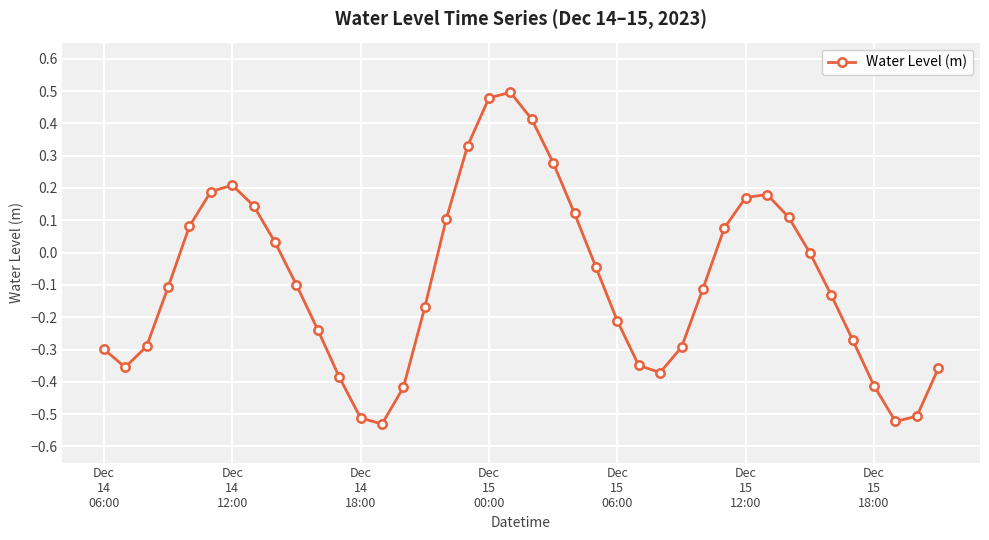

What is the difference between the maximum and minimum values?

1.0